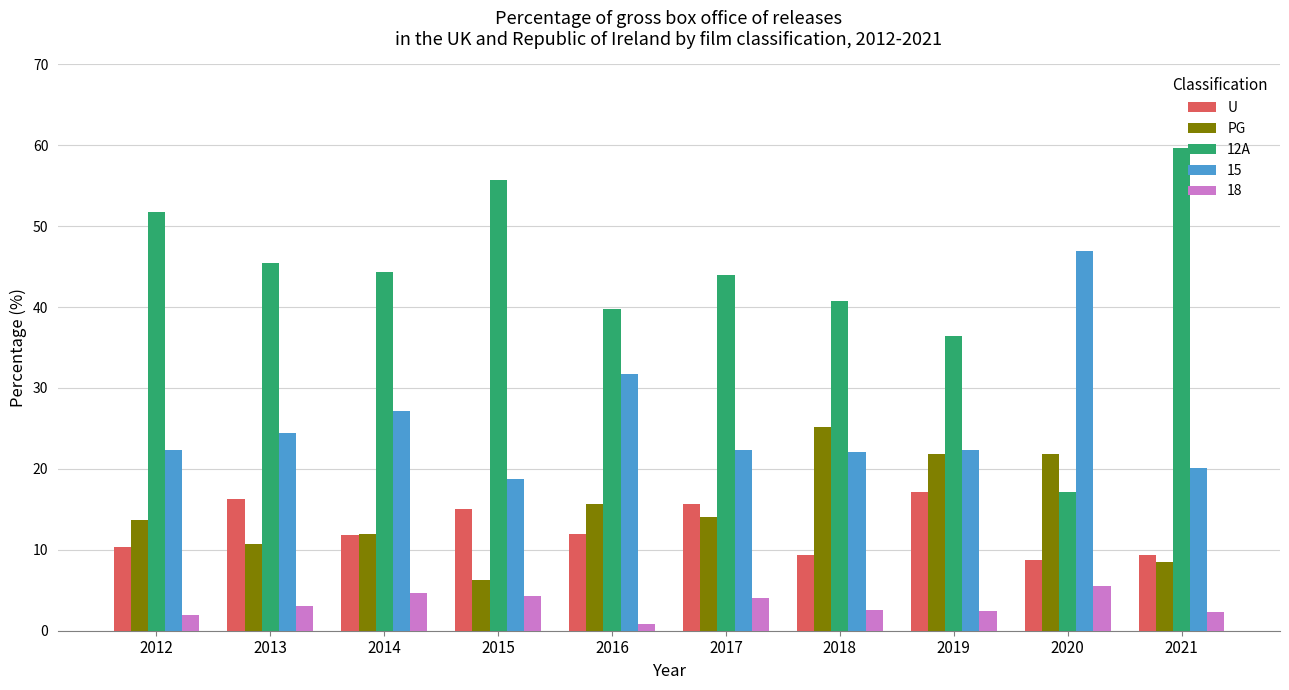

Which series has the largest range (max minus min)?

12A